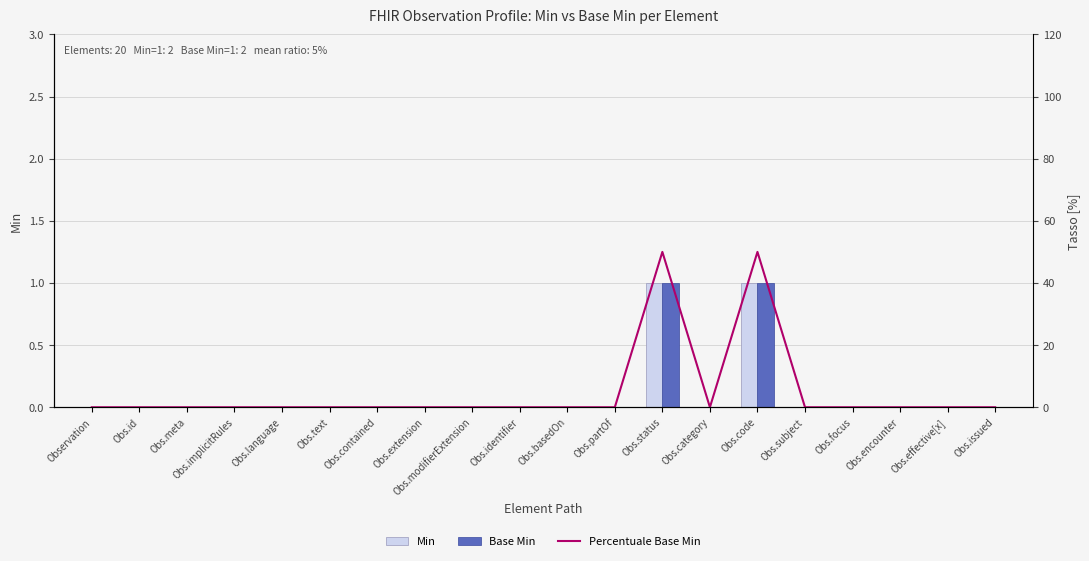

Reading left to right, transcribe all the data shown in this chart.

Min: Observation=0	Obs.id=0	Obs.meta=0	Obs.implicitRules=0	Obs.language=0	Obs.text=0	Obs.contained=0	Obs.extension=0	Obs.modifierExtension=0	Obs.identifier=0	Obs.basedOn=0	Obs.partOf=0	Obs.status=1	Obs.category=0	Obs.code=1	Obs.subject=0	Obs.focus=0	Obs.encounter=0	Obs.effective[x]=0	Obs.issued=0
Base Min: Observation=0	Obs.id=0	Obs.meta=0	Obs.implicitRules=0	Obs.language=0	Obs.text=0	Obs.contained=0	Obs.extension=0	Obs.modifierExtension=0	Obs.identifier=0	Obs.basedOn=0	Obs.partOf=0	Obs.status=1	Obs.category=0	Obs.code=1	Obs.subject=0	Obs.focus=0	Obs.encounter=0	Obs.effective[x]=0	Obs.issued=0
Percentuale Base Min: Observation=0	Obs.id=0	Obs.meta=0	Obs.implicitRules=0	Obs.language=0	Obs.text=0	Obs.contained=0	Obs.extension=0	Obs.modifierExtension=0	Obs.identifier=0	Obs.basedOn=0	Obs.partOf=0	Obs.status=50	Obs.category=0	Obs.code=50	Obs.subject=0	Obs.focus=0	Obs.encounter=0	Obs.effective[x]=0	Obs.issued=0